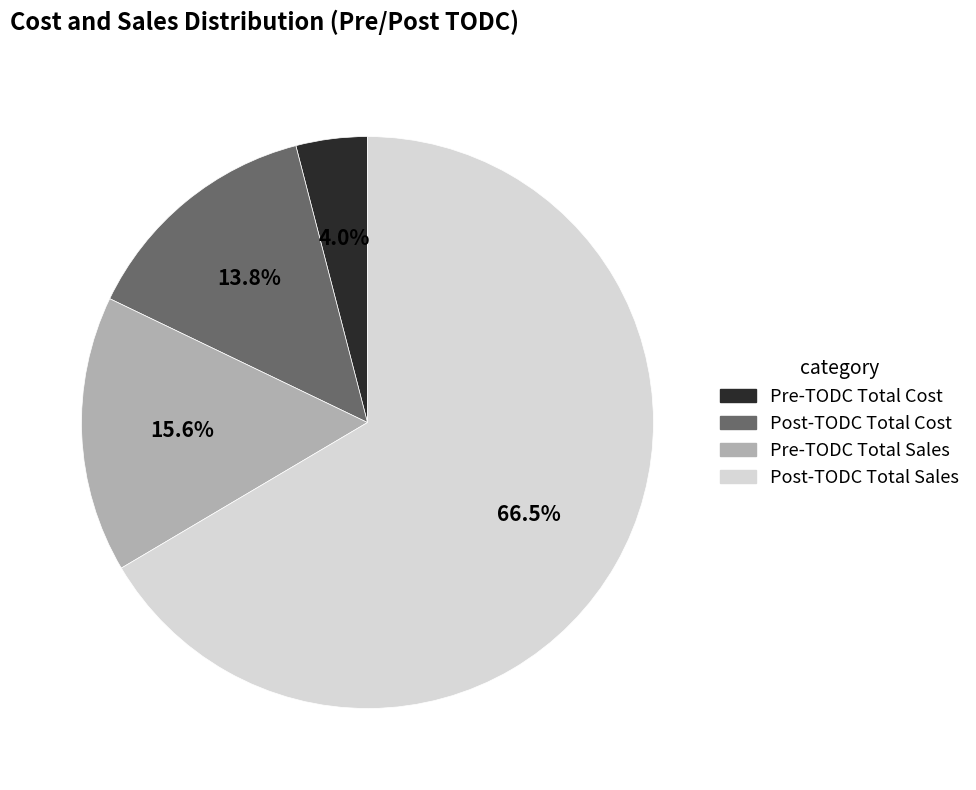

What is the ratio of the value at Pre-TODC Total Cost to the value at Pre-TODC Total Sales?

0.3